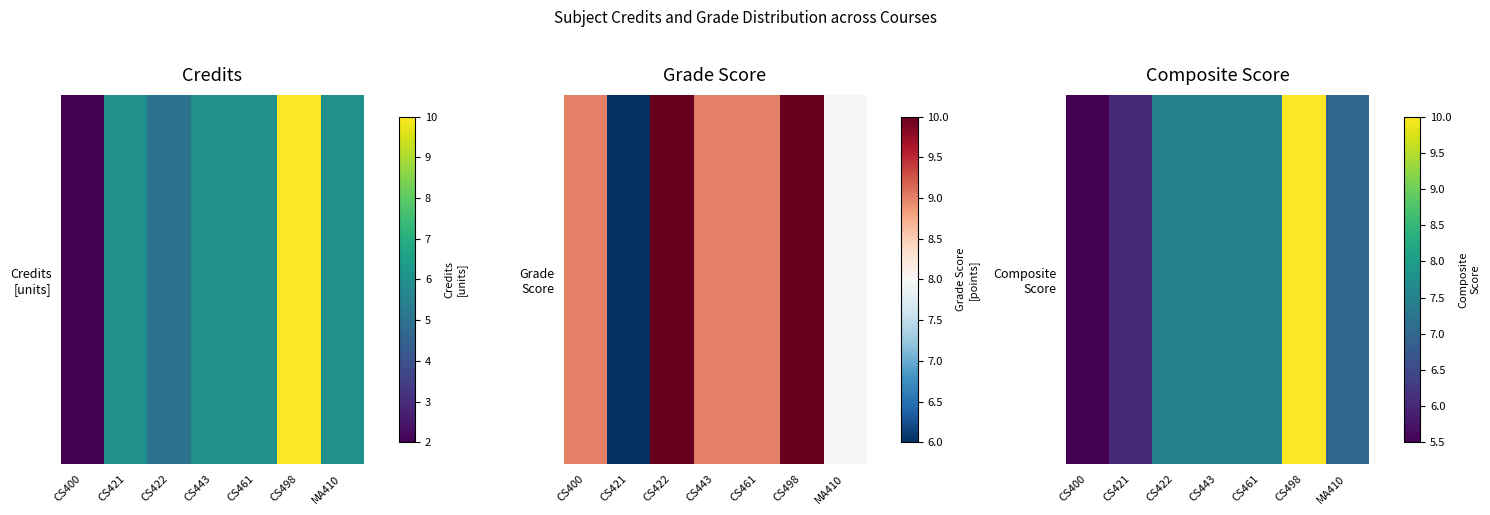

The chart shows a value of 10.3 at CS443. True or false?

False